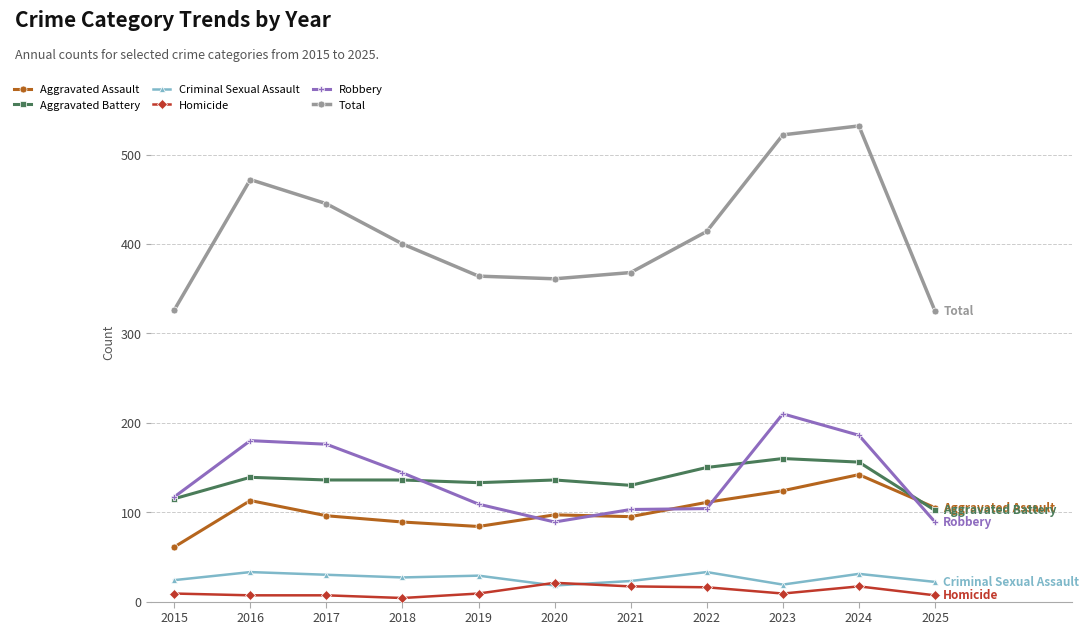

What is the difference between the Aggravated Assault values at 2023 and 2024?

18